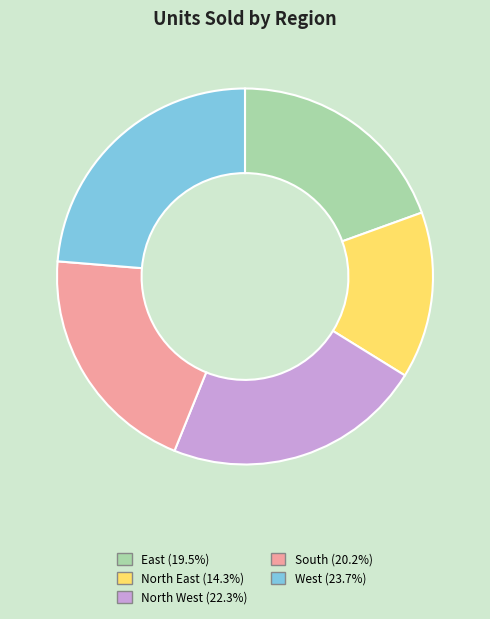

How many segments does this pie chart have?

5